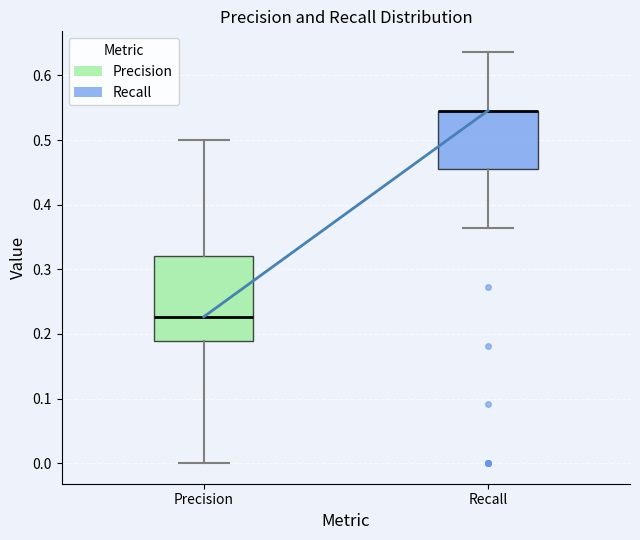

Reading left to right, read every box against the y-axis: the position of its median line, the range the box covers, and the ends of its whiskers. The values are not printed on the chart, so give them approximately, as read against the axis.

Precision: median 0.23, box 0.19 to 0.32, whiskers 0.00 to 0.50
Recall: median 0.55 (drawn on the box's upper edge), box 0.45 to 0.55, whiskers 0.36 to 0.64